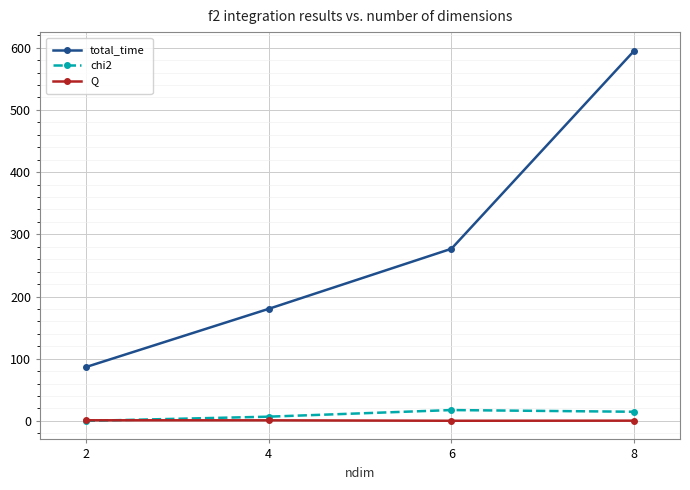

What is the difference between the maximum and second lowest values in the Q series?

0.6